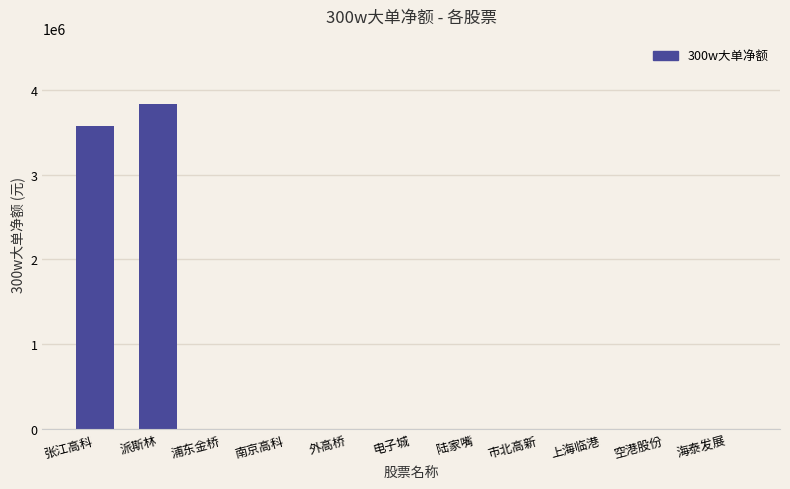

Does the chart contain stacked bars?

No